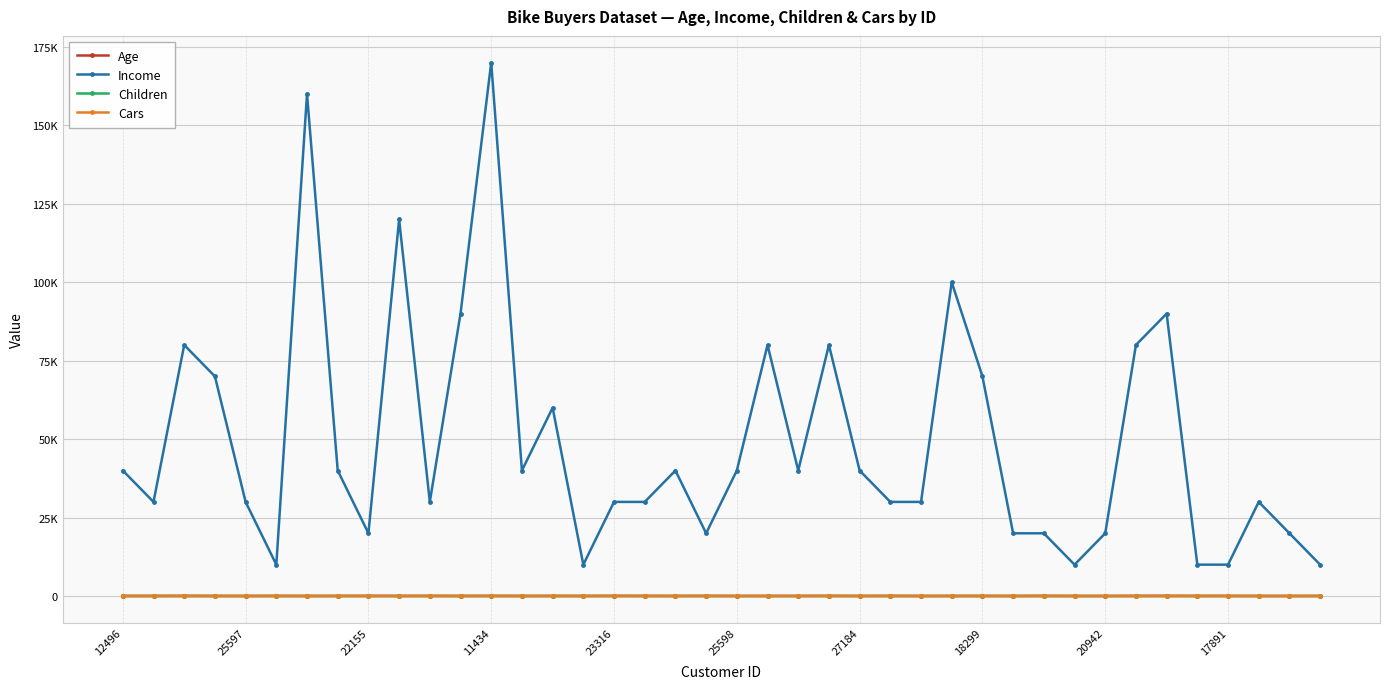

What are all the series names shown in the legend?

Age, Income, Children, Cars